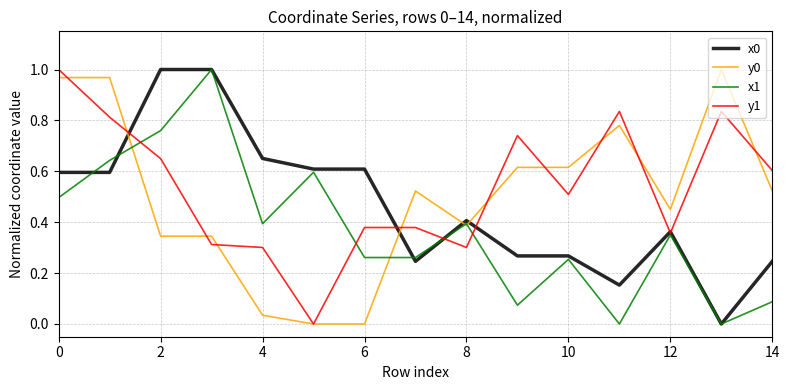

How many distinct data groups are displayed?

4